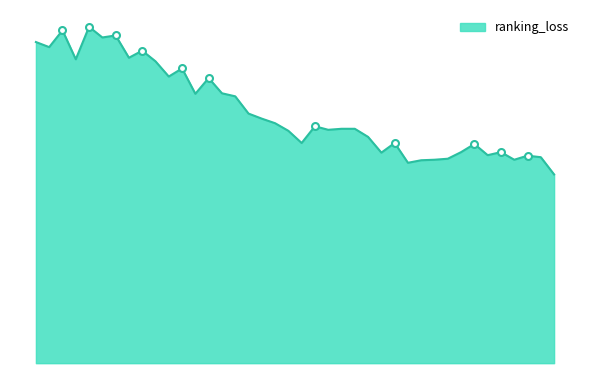

What is the difference between the second highest and minimum values?

4.4